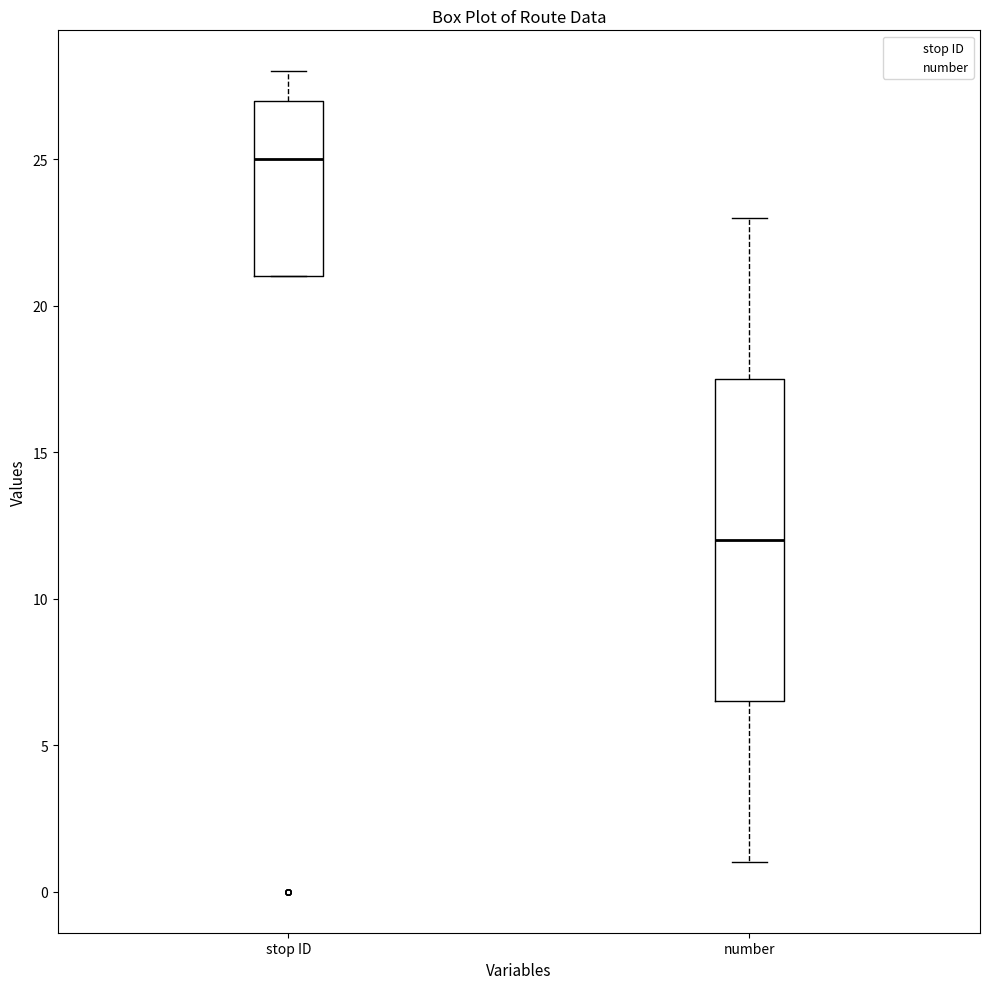

Which box's median line is the highest?

stop ID